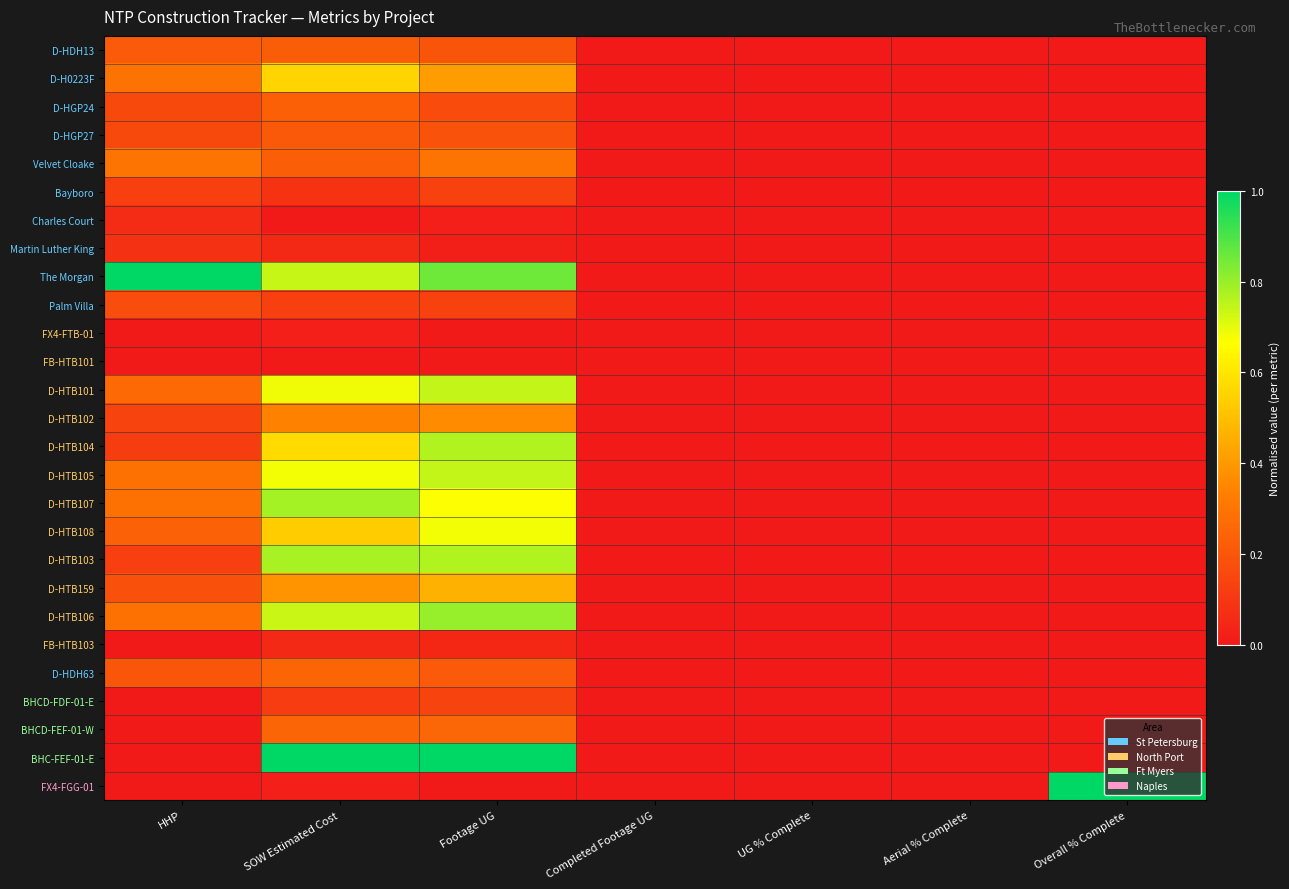

At HHP, list the series in order from largest to smallest.

The Morgan, Velvet Cloake, D-H0223F, D-HTB105, D-HTB107, D-HTB106, D-HTB101, D-HTB108, D-HDH13, D-HDH63, D-HTB159, Palm Villa, D-HGP24, D-HGP27, D-HTB102, Bayboro, D-HTB103, D-HTB104, Martin Luther King, Charles Court, FX4-FTB-01, FB-HTB101, FB-HTB103, BHCD-FDF-01-E, BHCD-FEF-01-W, BHC-FEF-01-E, FX4-FGG-01